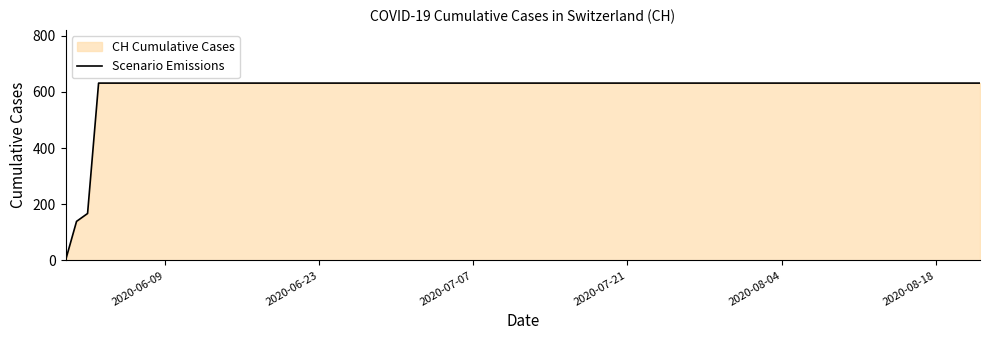

What is the sum of all values?

11033